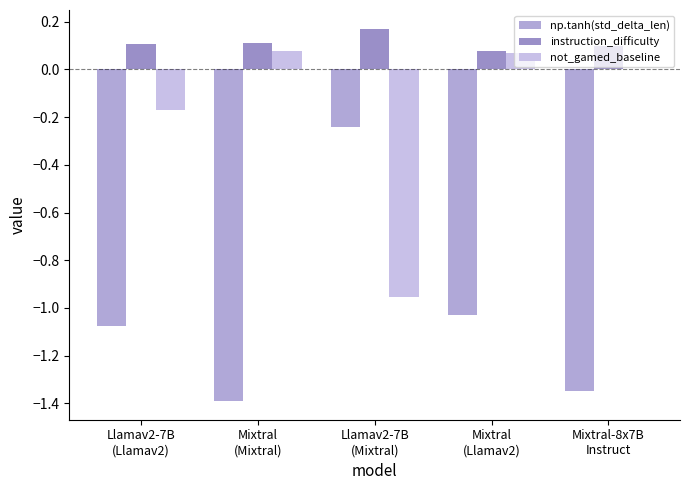

Where is not_gamed_baseline nearest to the value 0?

Mixtral-8x7B
Instruct